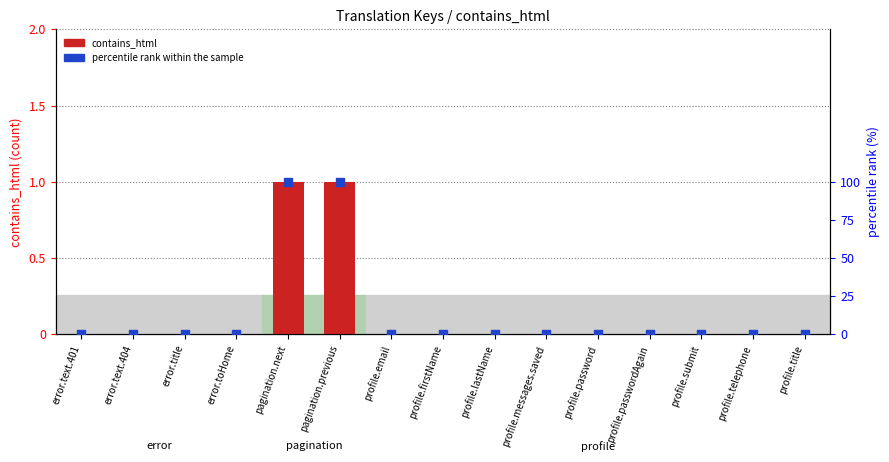

Which series has the widest spread of Y values?

percentile rank within the sample